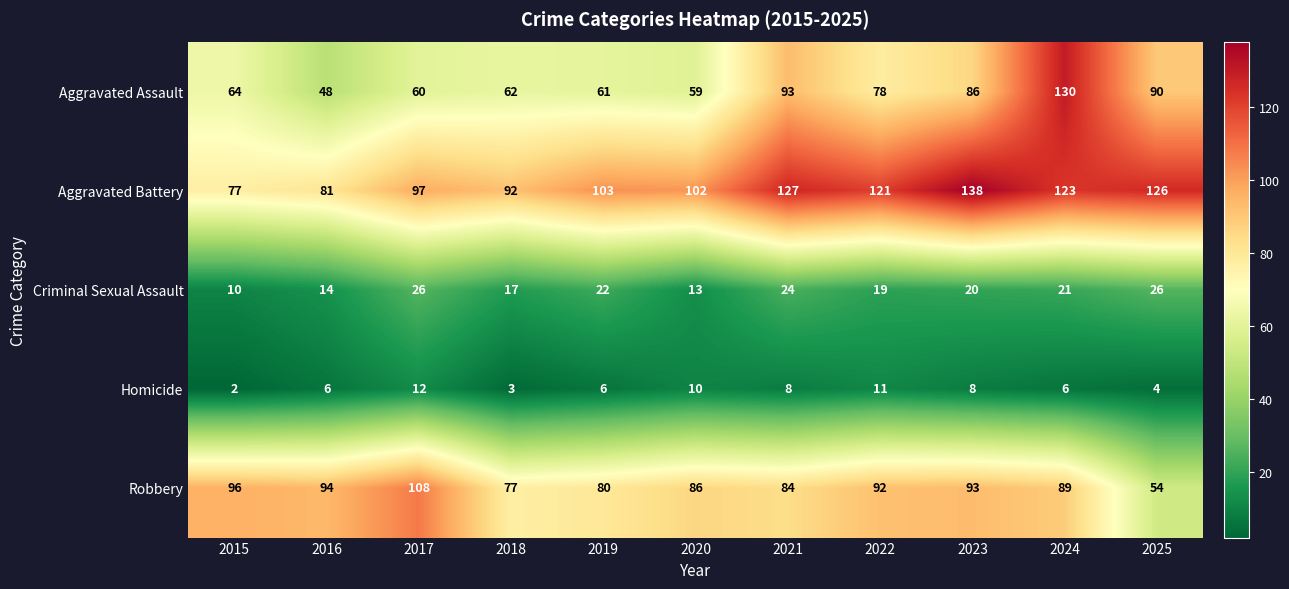

Which category has the highest value across all series?

2023